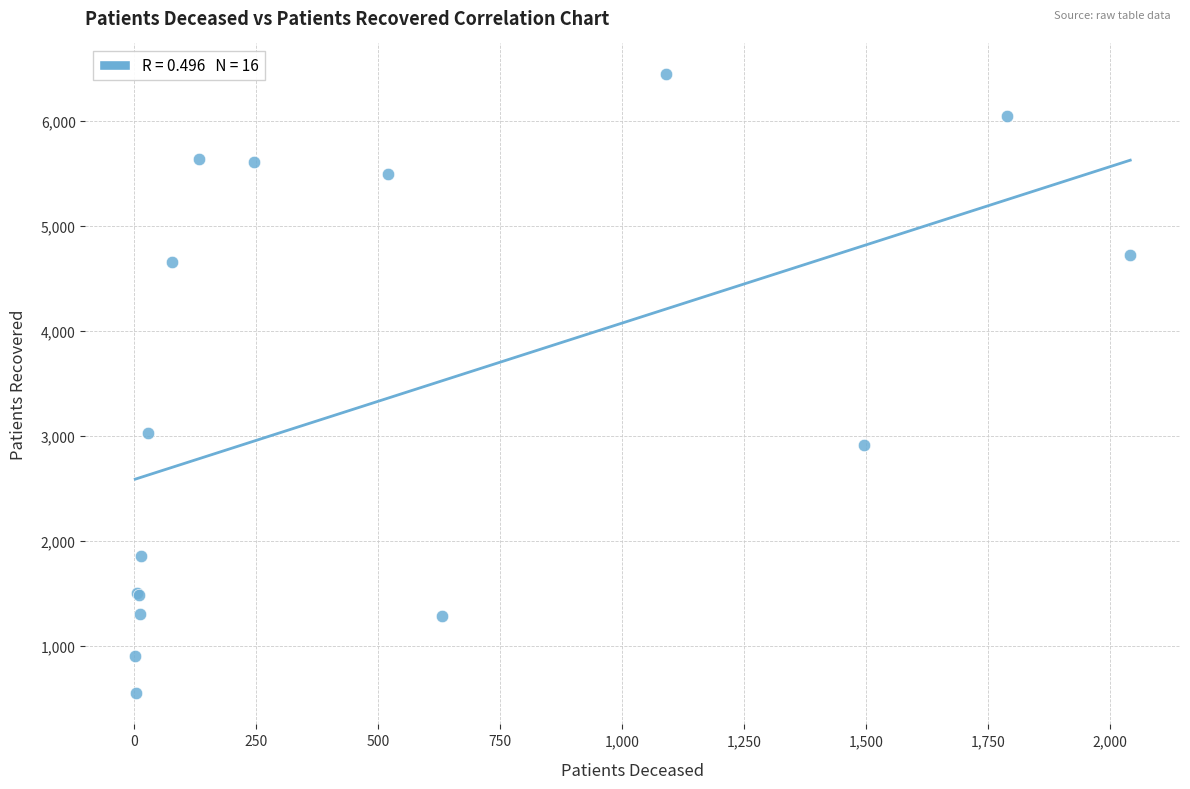

What Y value in the scatter plot is closest to 3495?

3027